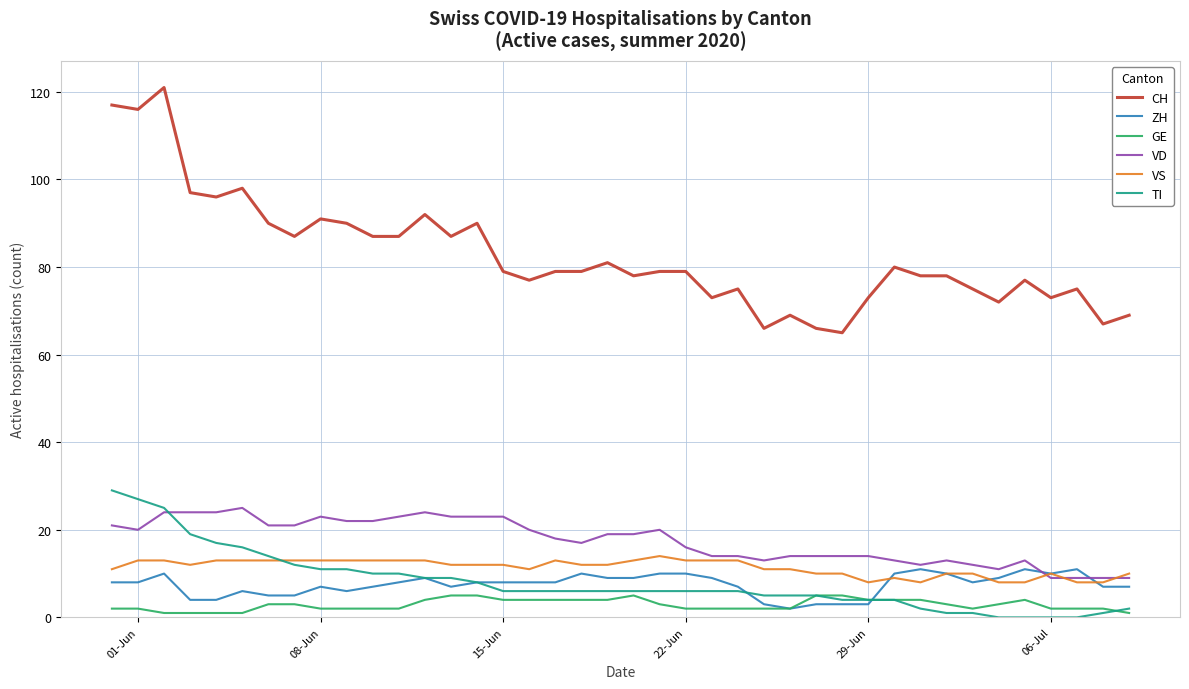

True or false: CH and VS intersect in this chart.

False